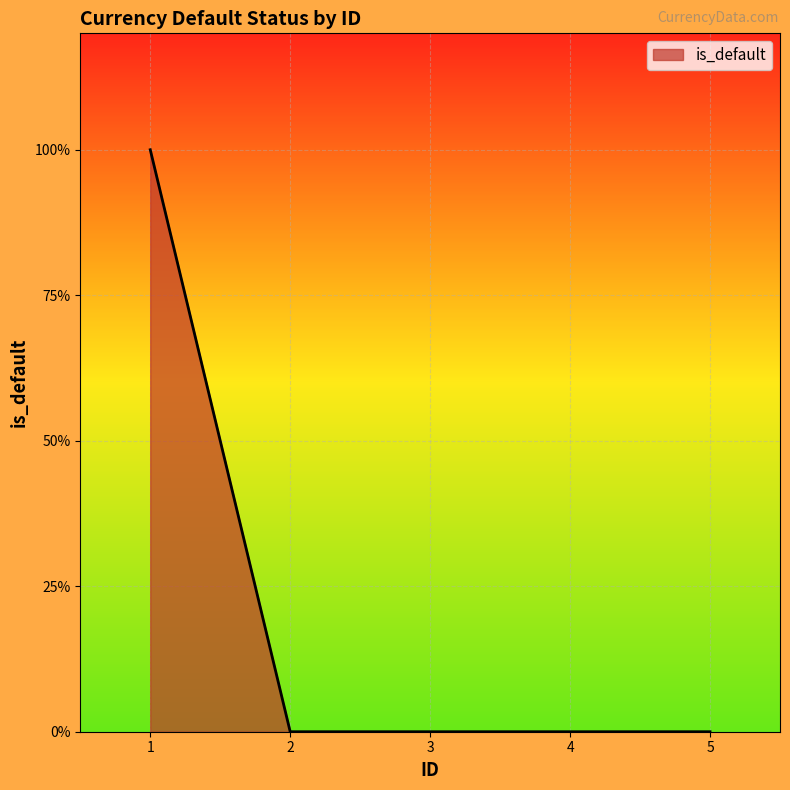

Reading right to left, extract all data points from this chart.

5=0	4=0	3=0	2=0	1=1